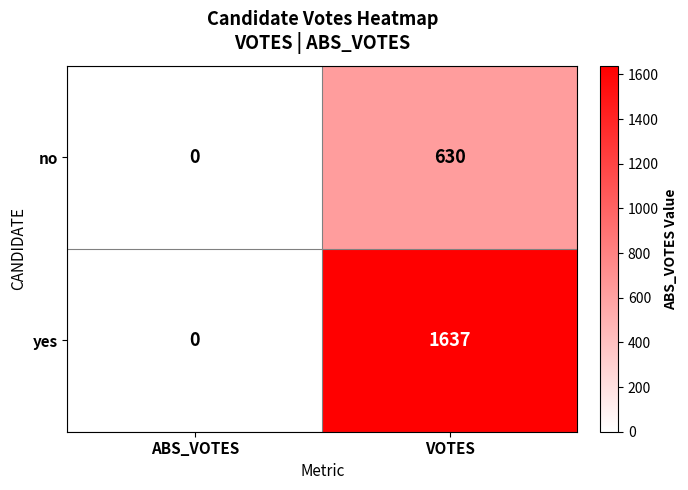

The value of yes at ABS_VOTES is 903. True or false?

False